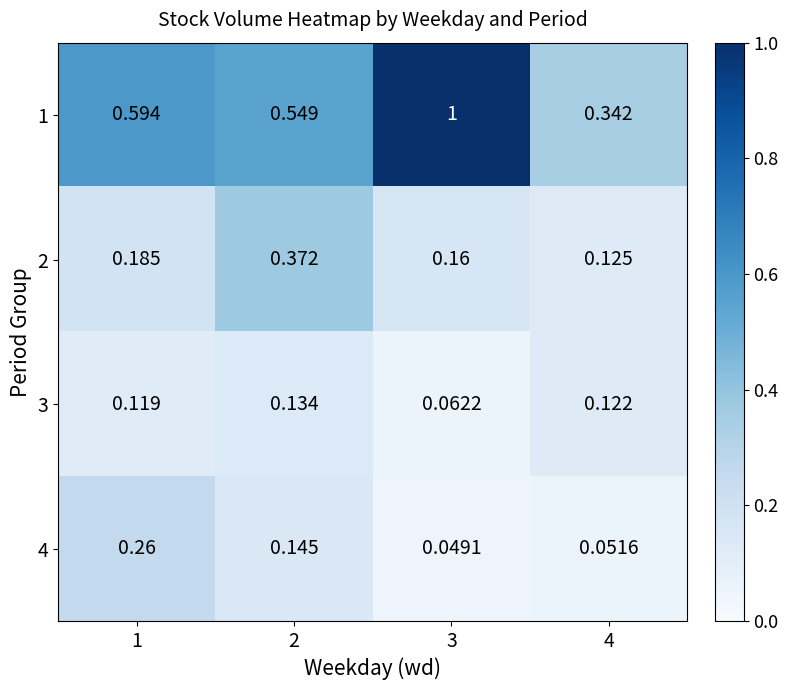

Is the value of 2 at 4 greater than the value of 3 at 2?

No